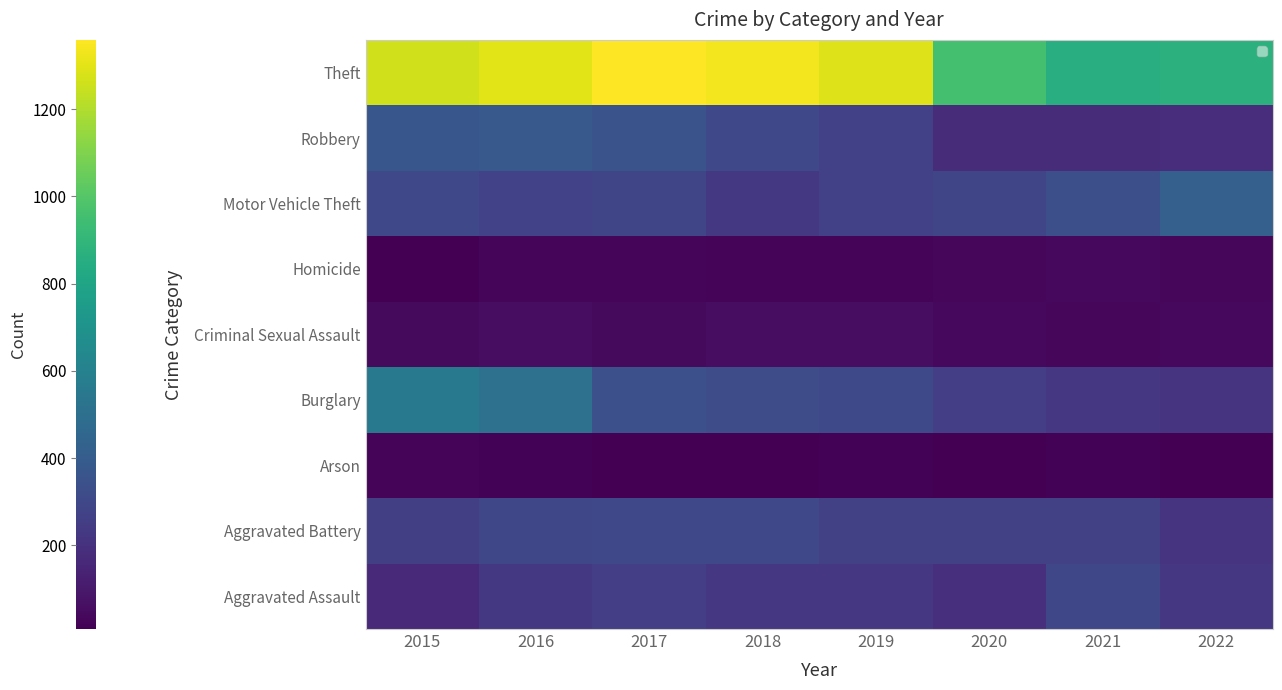

At which category does the chart reach its minimum across all series?

2018